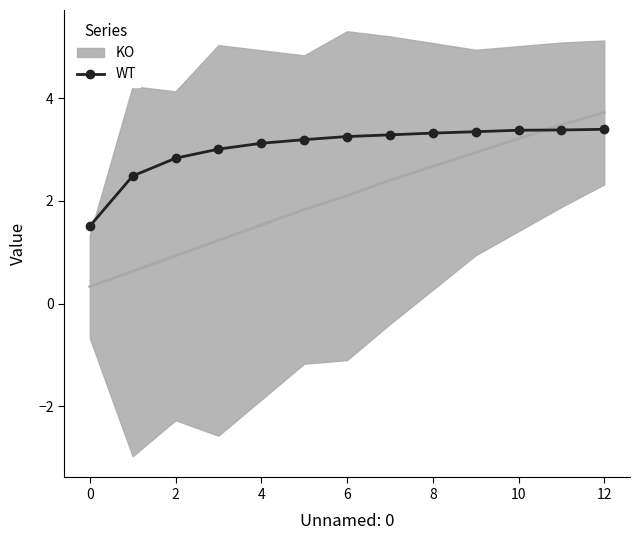

True or false: WT has a value of 4.2 at 4.

False